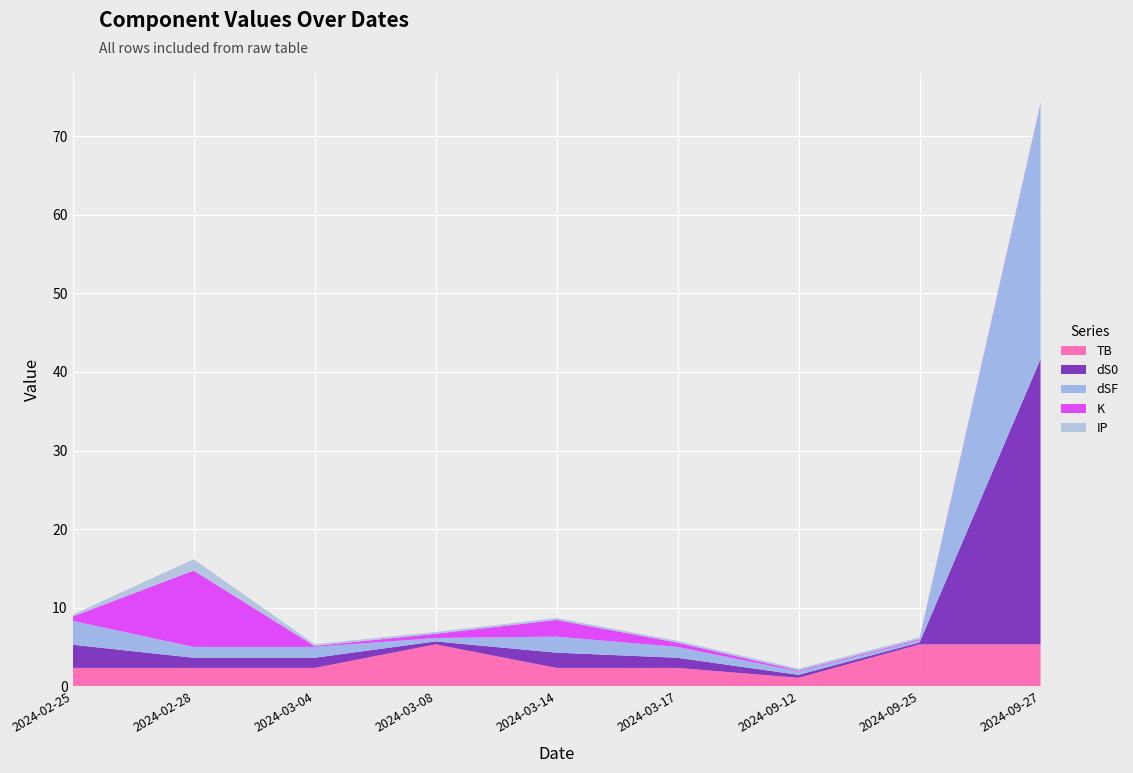

Reading left to right, transcribe all the data shown in this chart.

TB: 2024-02-25=2.4	2024-02-28=2.4	2024-03-04=2.4	2024-03-08=5.3	2024-03-14=2.4	2024-03-17=2.4	2024-09-12=1.1	2024-09-25=5.3	2024-09-27=5.3
dS0: 2024-02-25=3.0	2024-02-28=1.3	2024-03-04=1.3	2024-03-08=0.4	2024-03-14=1.9	2024-03-17=1.3	2024-09-12=0.4	2024-09-25=0.2	2024-09-27=36.3
dSF: 2024-02-25=3.0	2024-02-28=1.4	2024-03-04=1.4	2024-03-08=0.4	2024-03-14=2.0	2024-03-17=1.4	2024-09-12=0.4	2024-09-25=0.3	2024-09-27=32.3
K: 2024-02-25=0.5	2024-02-28=9.7	2024-03-04=0.1	2024-03-08=0.5	2024-03-14=2.1	2024-03-17=0.5	2024-09-12=0.1	2024-09-25=0.1	2024-09-27=0.1
IP: 2024-02-25=0.2	2024-02-28=1.4	2024-03-04=0.2	2024-03-08=0.2	2024-03-14=0.2	2024-03-17=0.2	2024-09-12=0.2	2024-09-25=0.2	2024-09-27=0.2